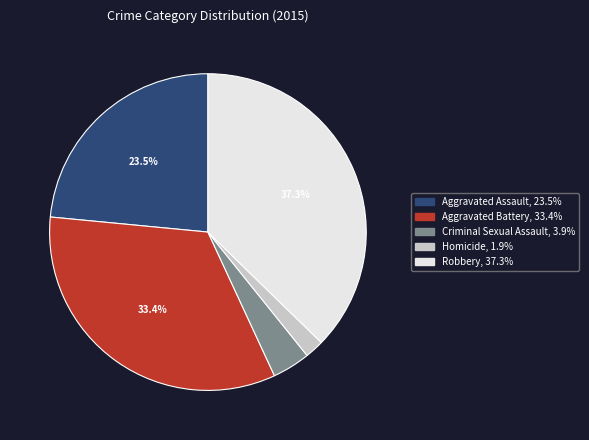

To the nearest percent, what is the average slice percentage?

20%